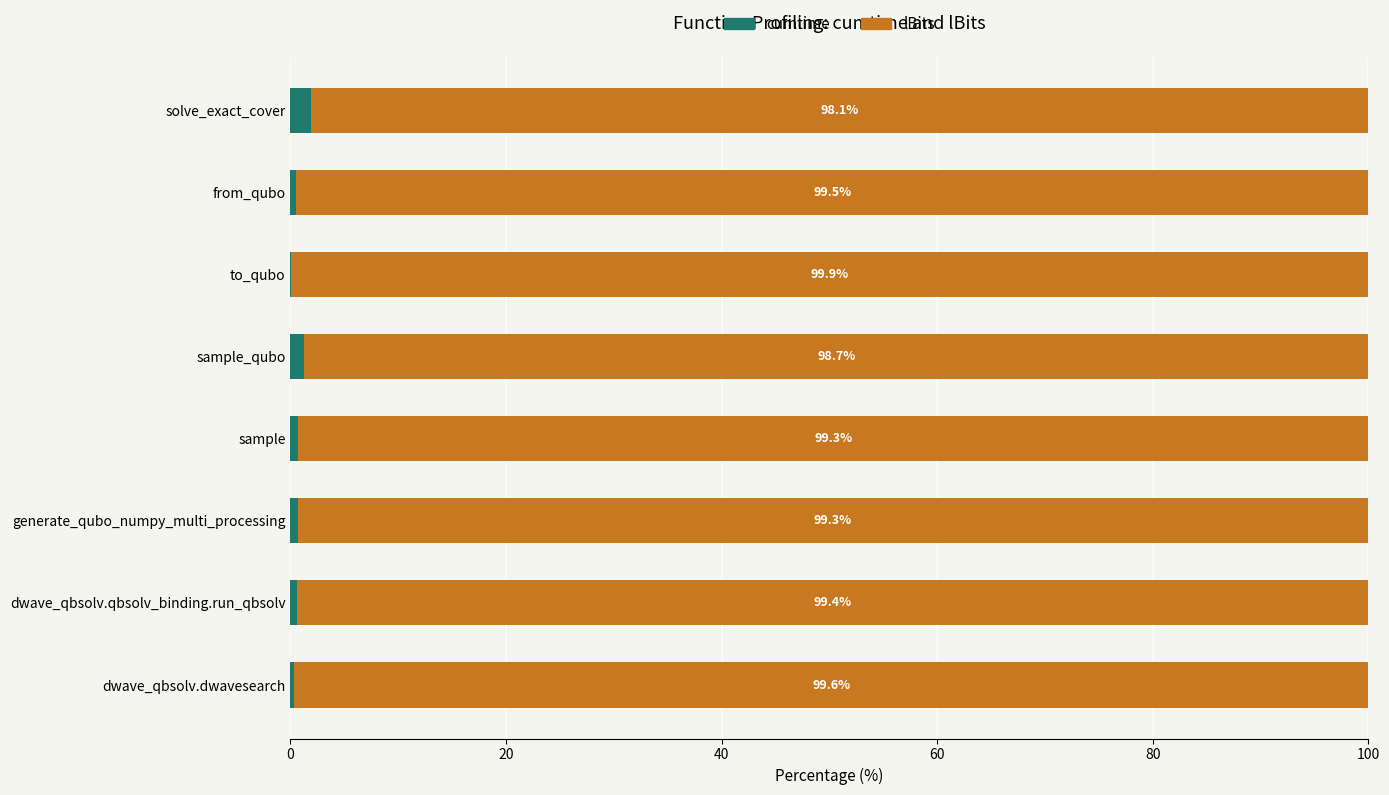

What is the maximum value for cumtime?

1.9